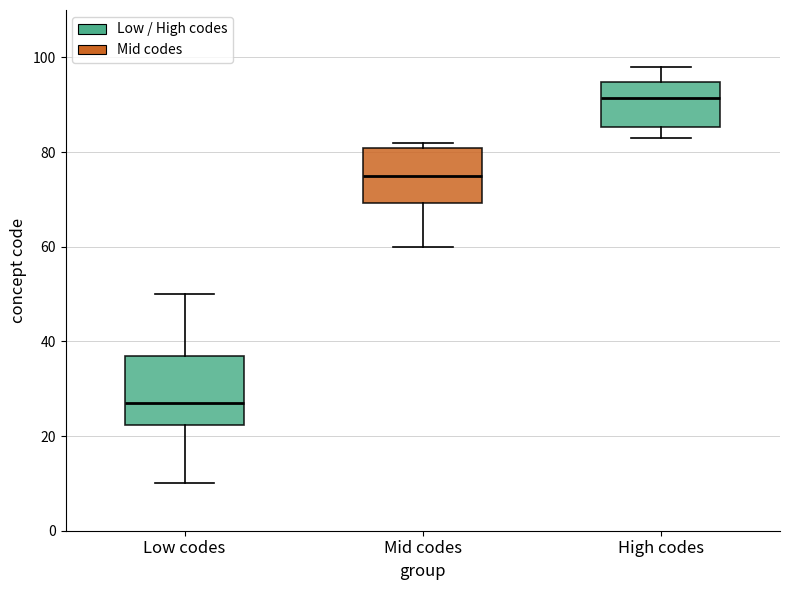

Comparing the boxes themselves (not the whiskers), which one is the tallest?

Low codes